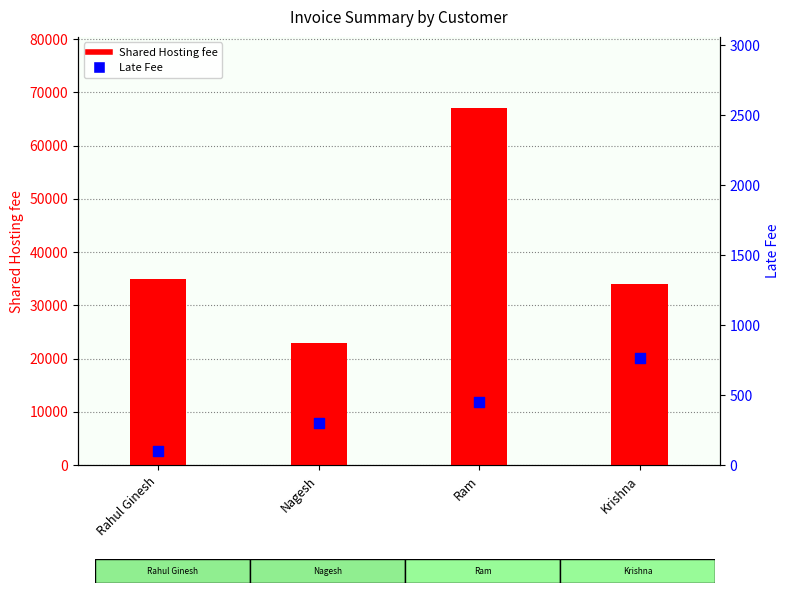

Which series contains the highest Y value?

Shared Hosting fee